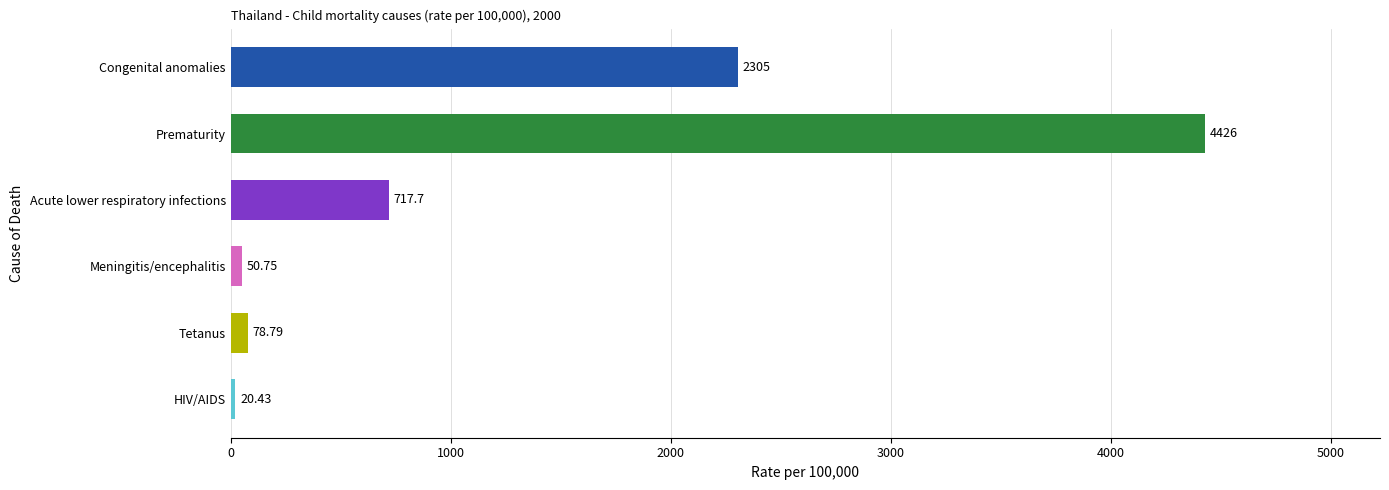

What is the minimum value shown in the chart?

20.4